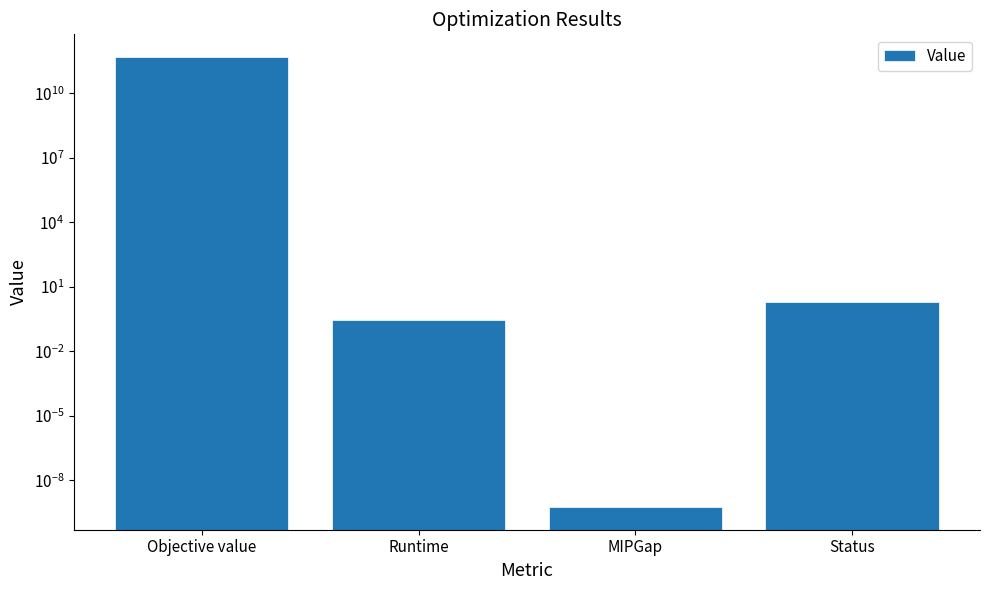

Where does the data first go above 2?

Objective value